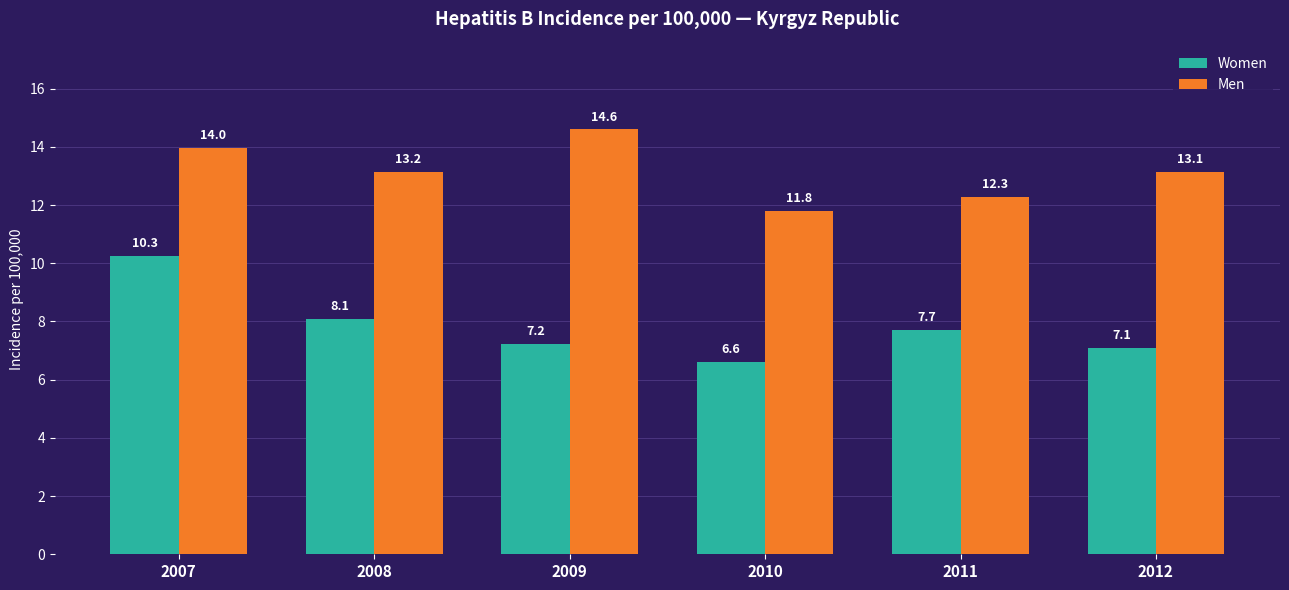

What are all the series names shown in the legend?

Women, Men